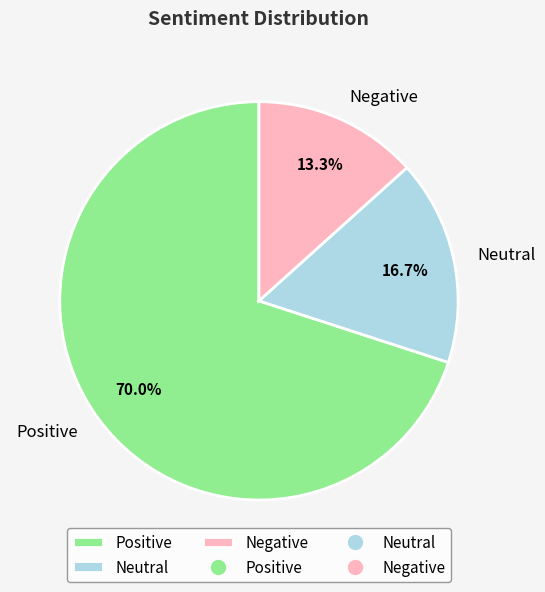

What percentage do Positive and Negative together represent?

83.3%